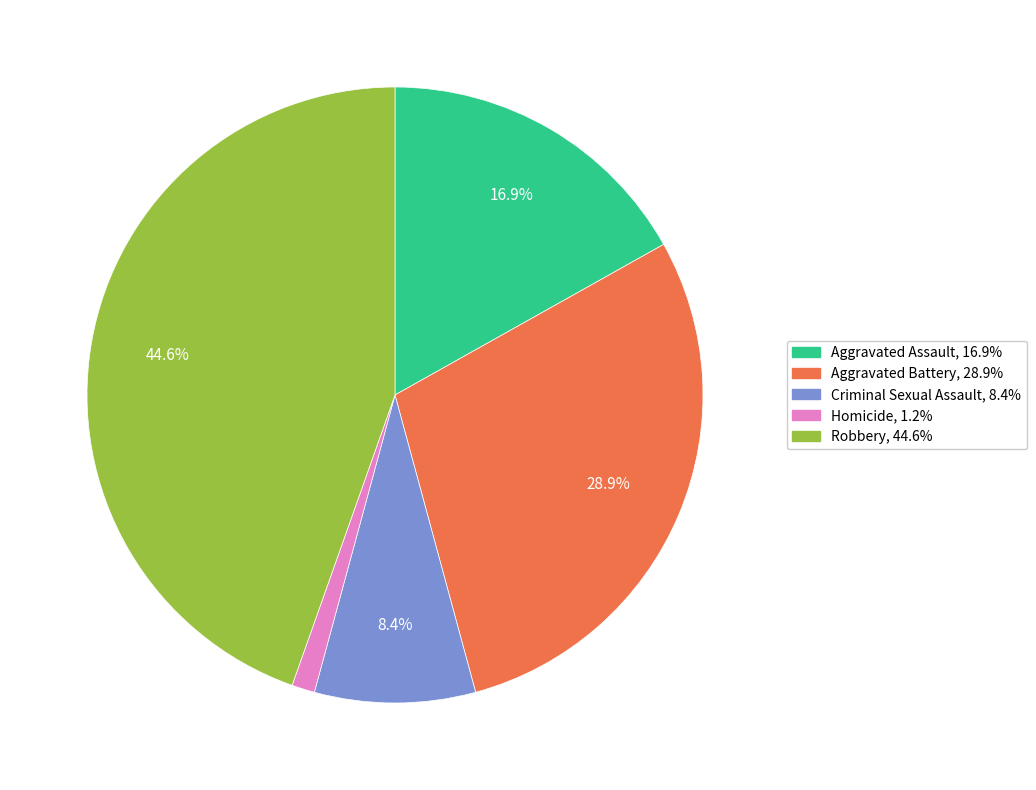

Is the sum of Aggravated Battery and Robbery greater than half?

Yes